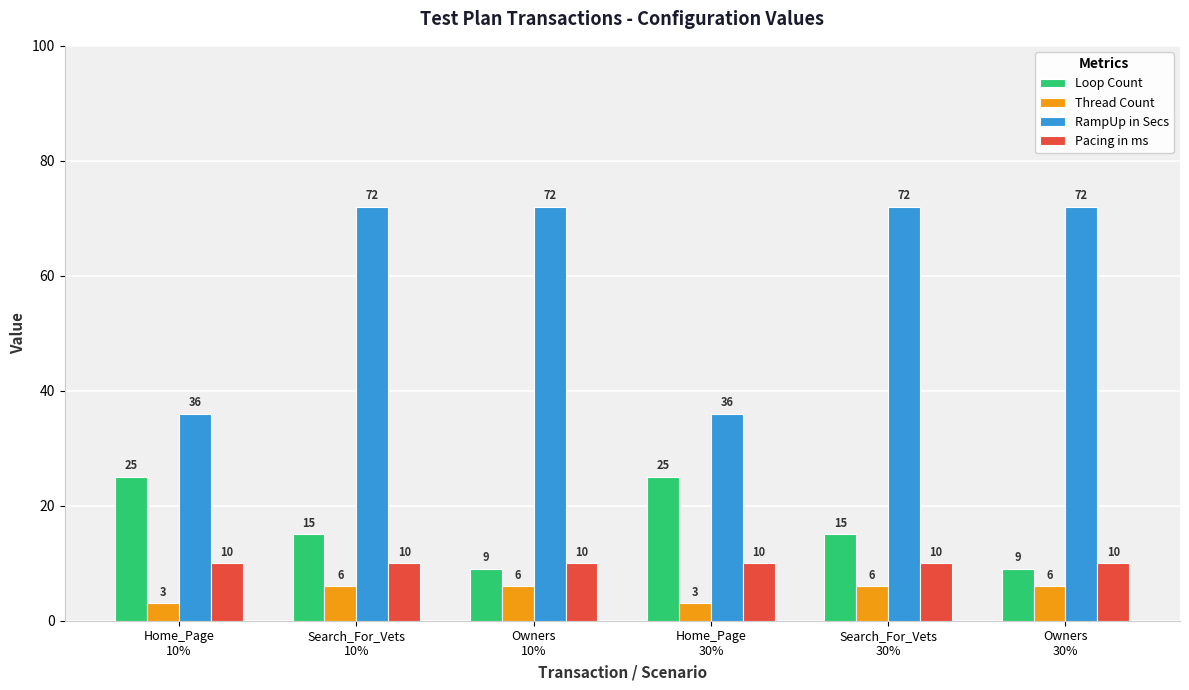

What is the difference between the maximum and minimum values in the Thread Count series?

3